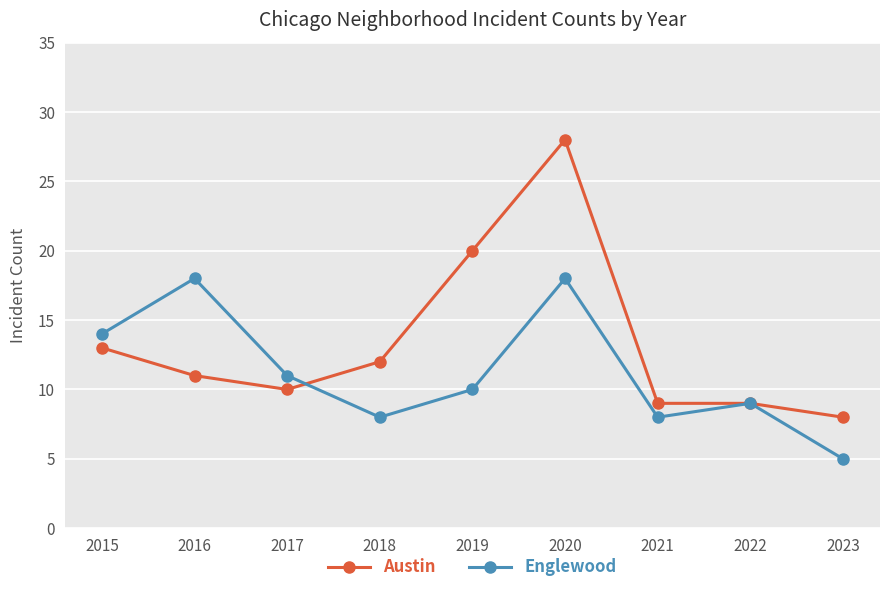

Rank the series by their maximum value, from lowest to highest.

Englewood, Austin